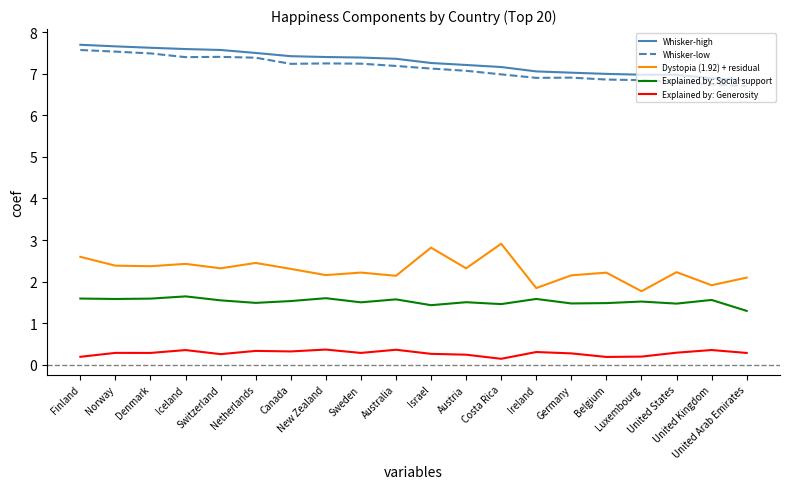

Which series has the largest range (max minus min)?

Dystopia (1.92) + residual